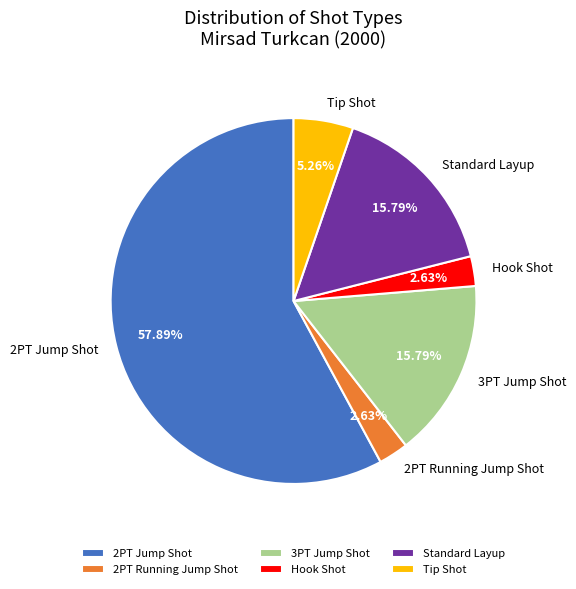

To the nearest percent, what portion does Tip Shot represent?

5%